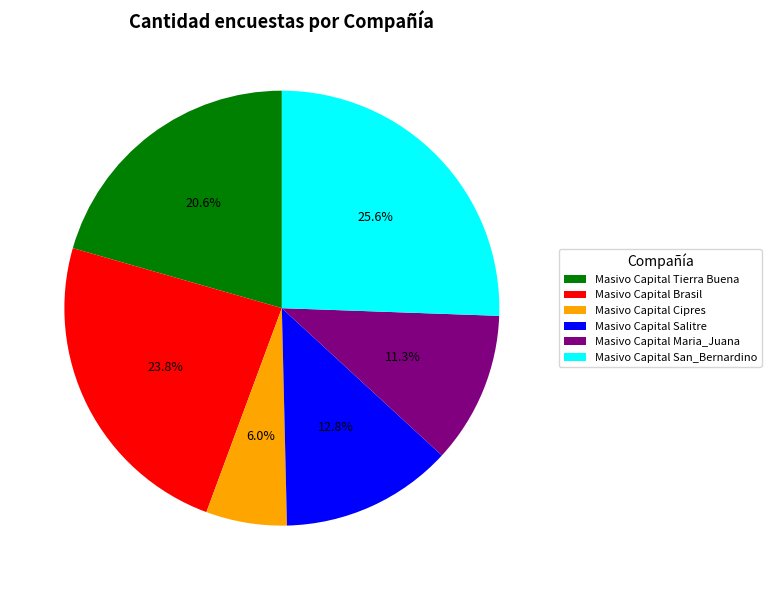

The Masivo Capital San_Bernardino slice represents 26% of the pie. True or false?

True